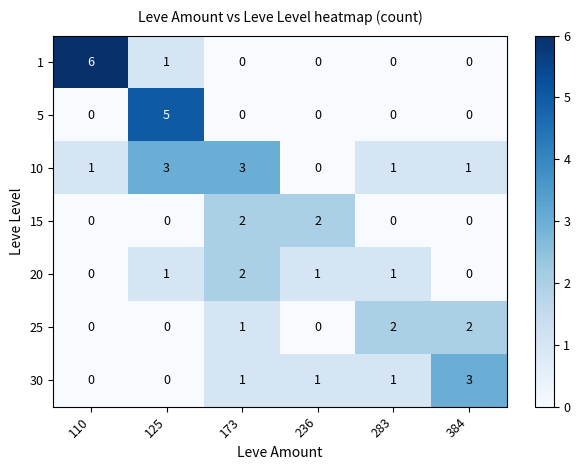

What is the difference between the highest and lowest values at 283?

2